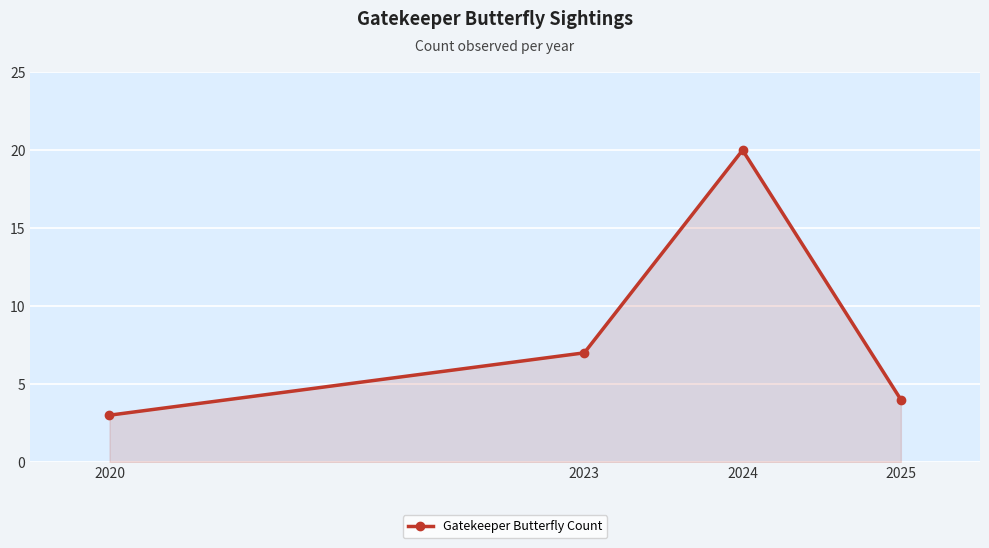

Which has a higher value, 2024 or 2020?

2024